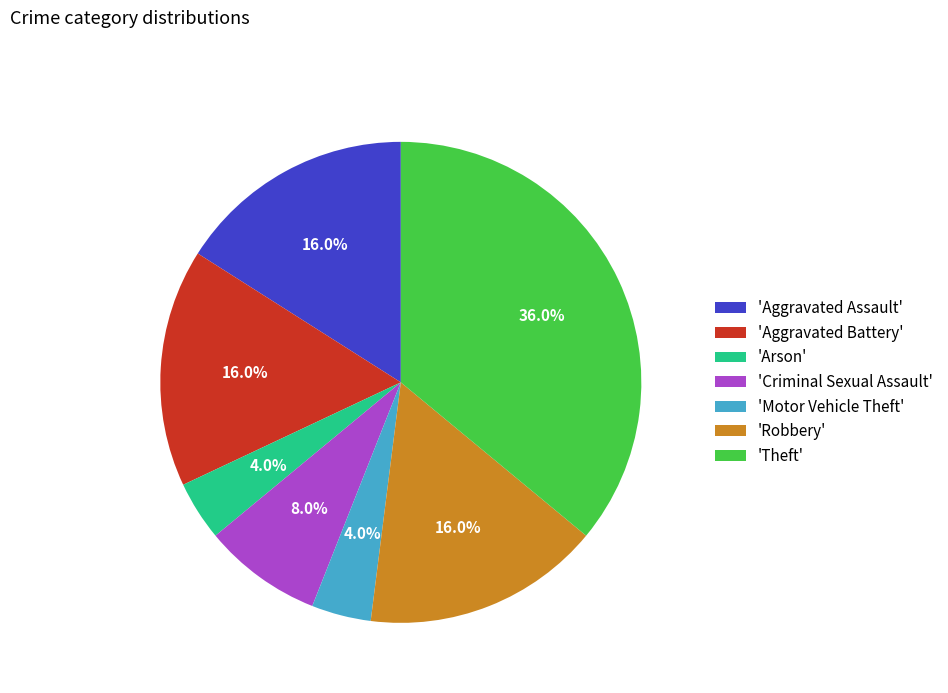

What is the largest slice in the pie chart?

'Theft'